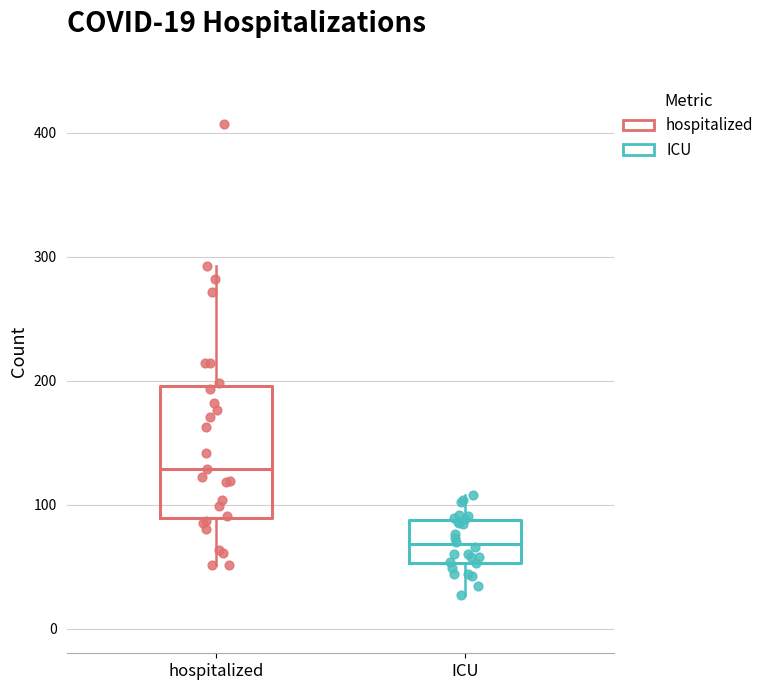

Which box is the tallest, from its lower edge to its upper edge?

hospitalized